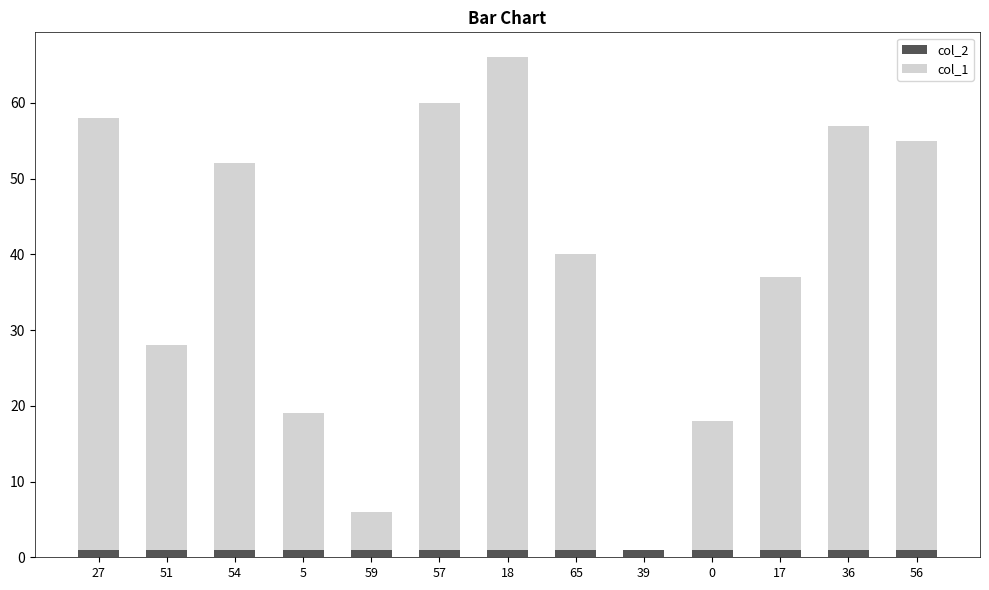

What is the sum of the col_2 values at 17 and 54?

2